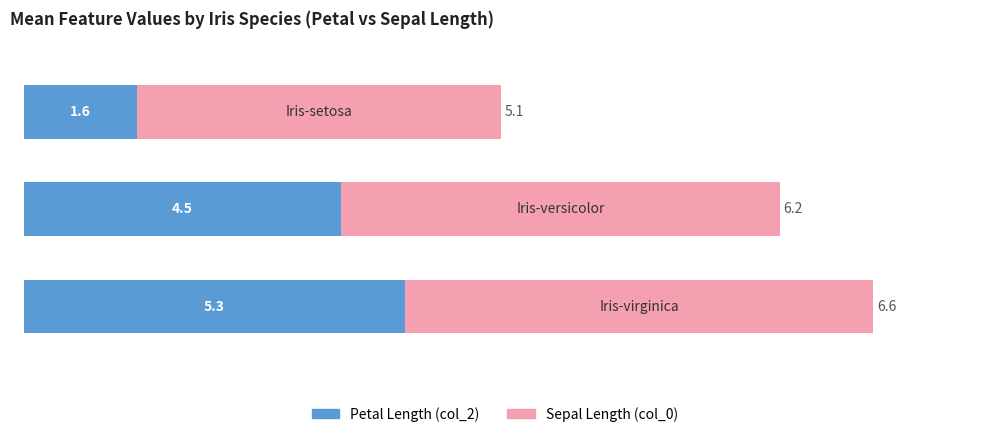

What is the lowest value of the Petal Length (col_2) series?

1.6